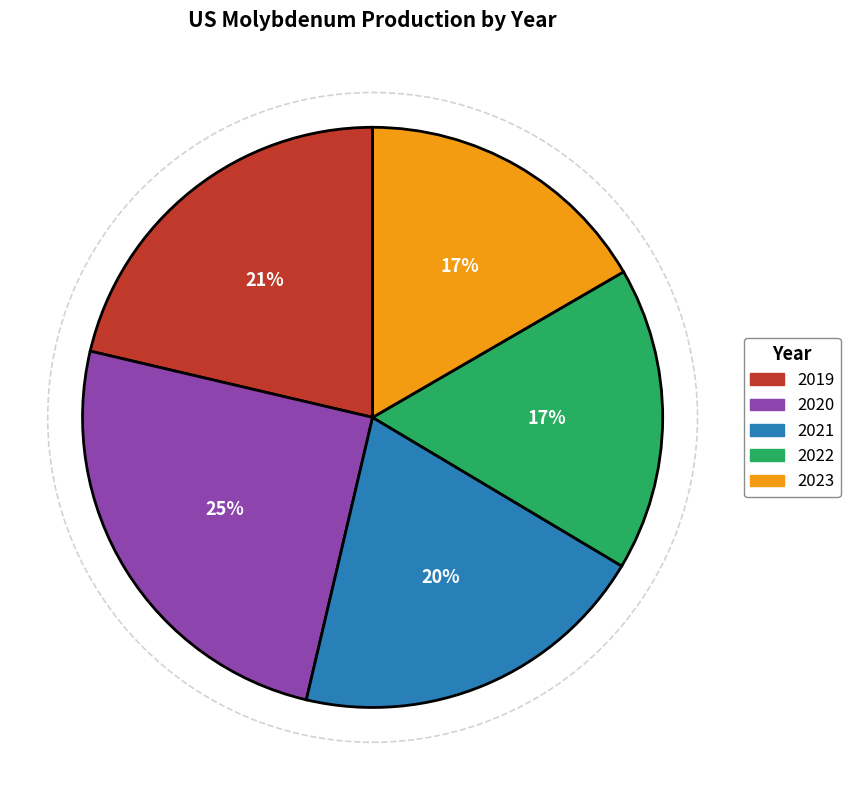

How many segments does this pie chart have?

5